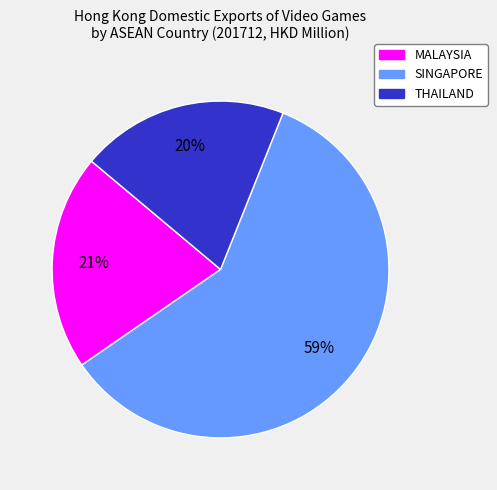

Between MALAYSIA and SINGAPORE, which is larger?

SINGAPORE